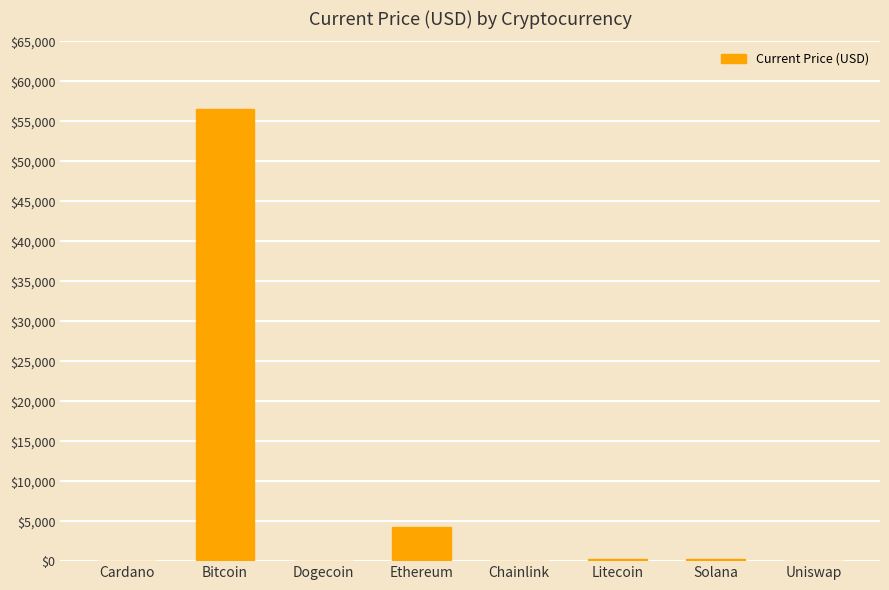

Approximately how many times larger is the value at Uniswap compared to Cardano?

13.0